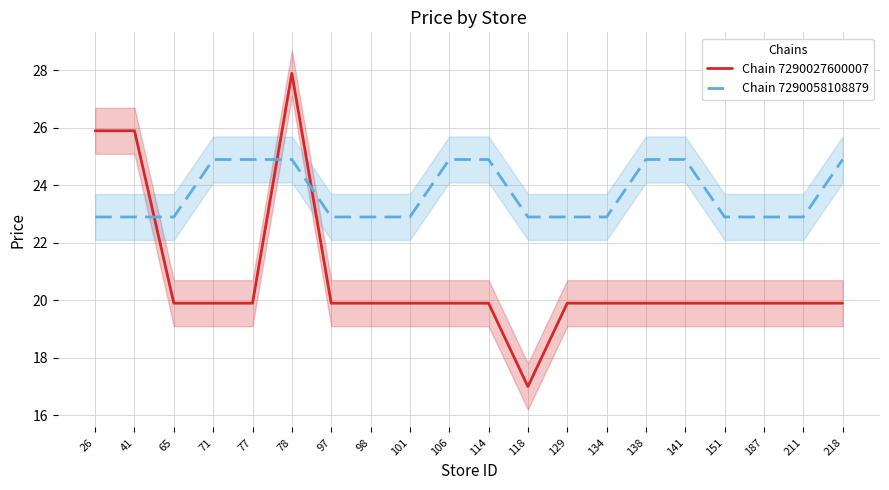

How many intersections are there between Chain 7290058108879 and Chain 7290027600007?

3